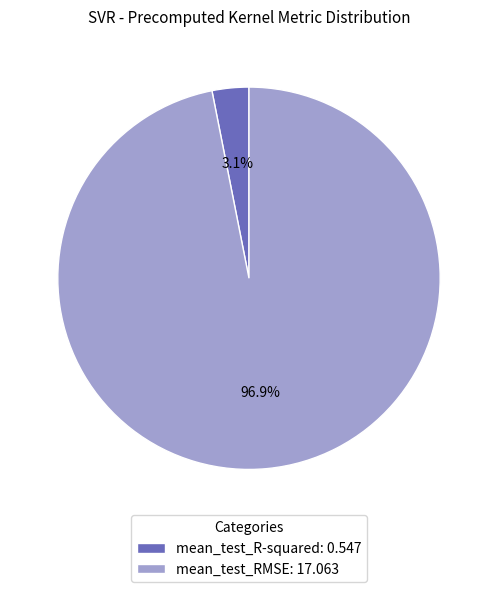

How many segments does this pie chart have?

2